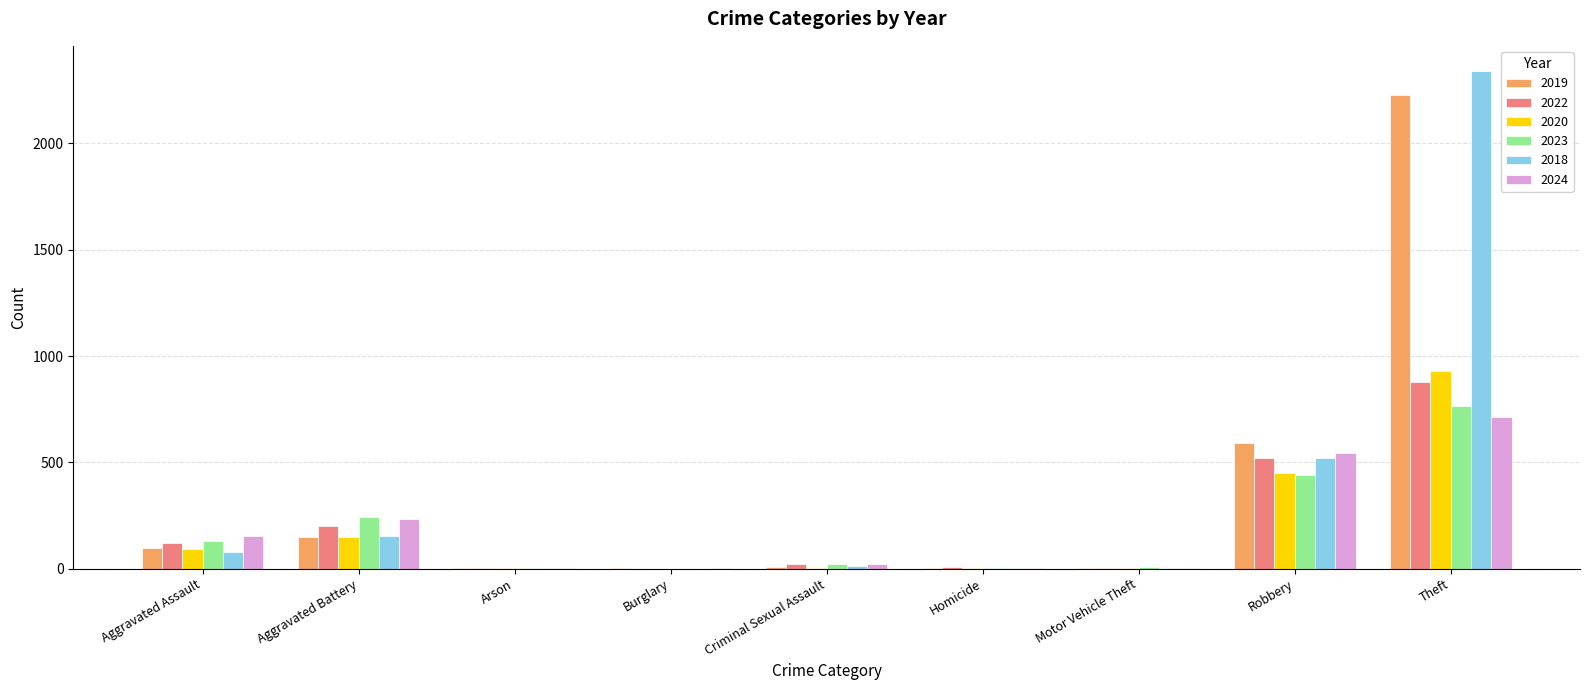

What is the maximum value for 2023?

766